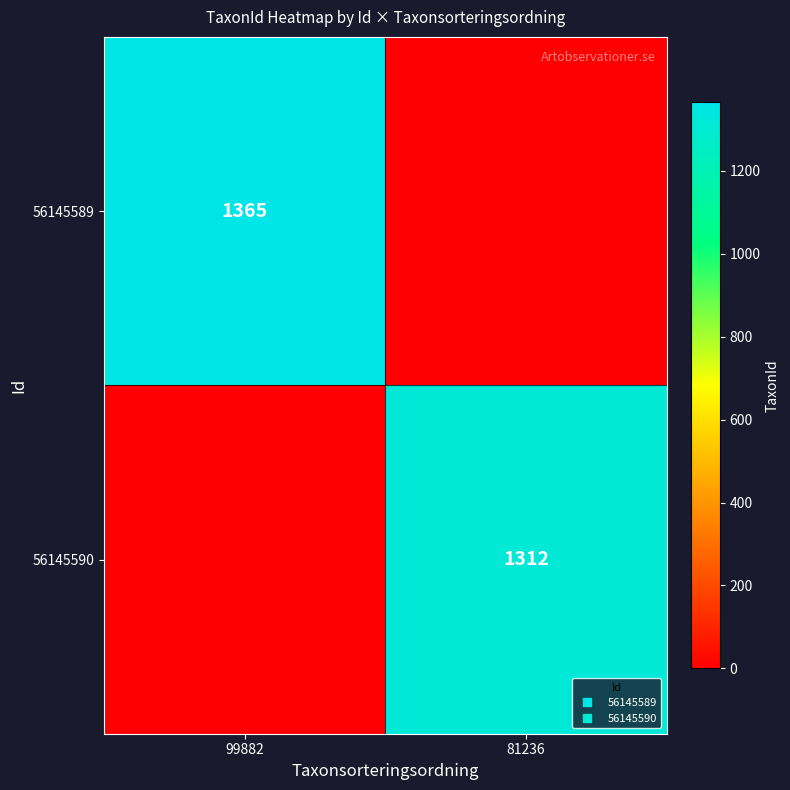

The value of 56145589 at 99882 is 2354. True or false?

False